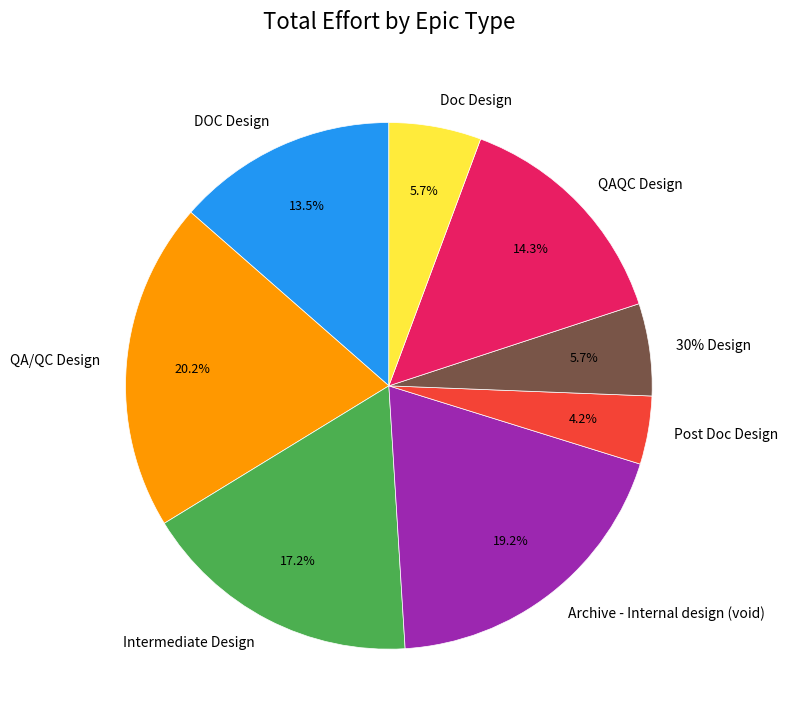

To the nearest percent, what percentage of the pie is DOC Design?

13%